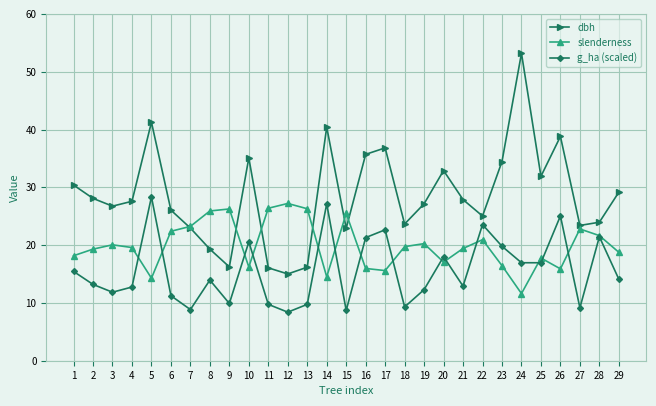

At which label does slenderness reach its minimum?

24